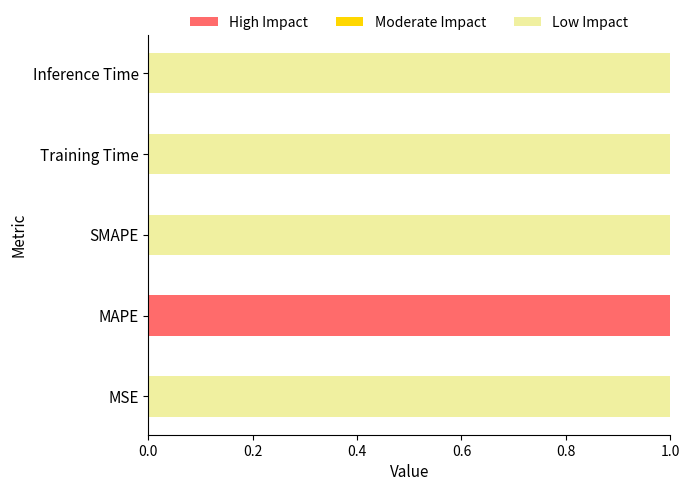

Is it true that High Impact equals 1 at MSE?

False